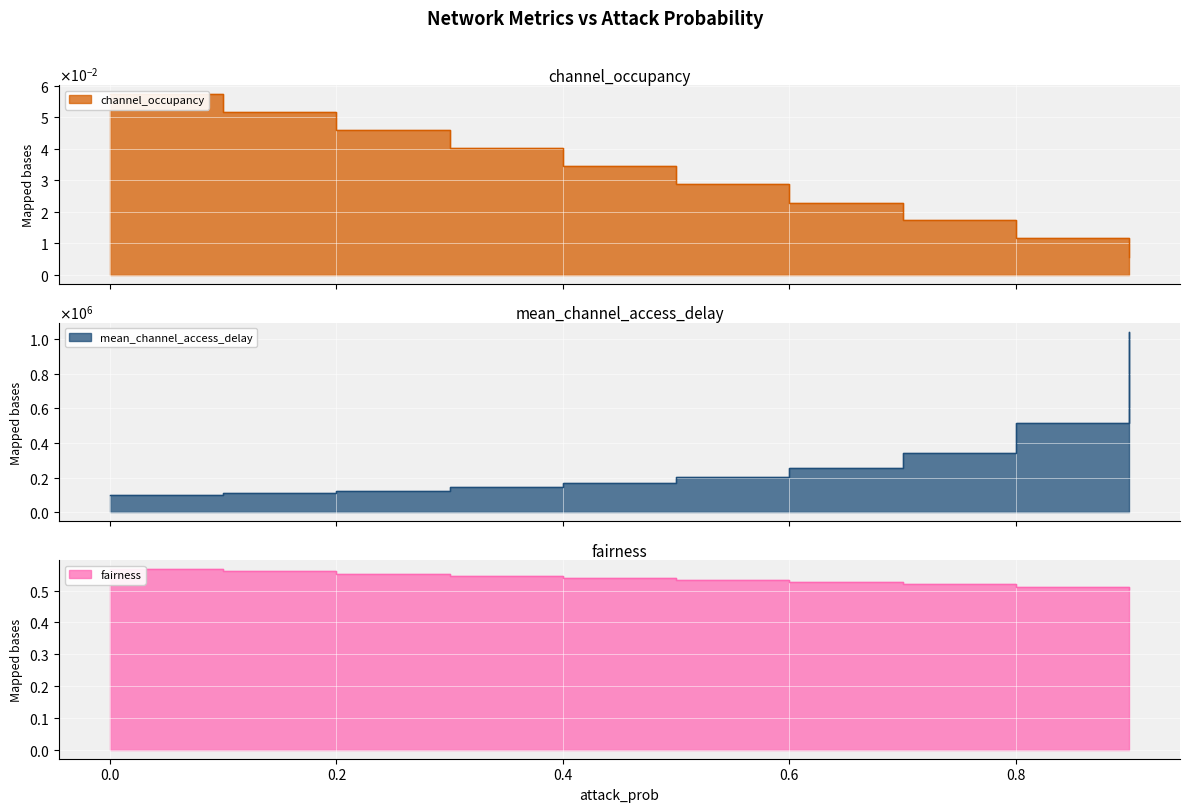

Is the value of mean_channel_access_delay at 0.2 greater than the value of channel_occupancy at 0.5?

Yes